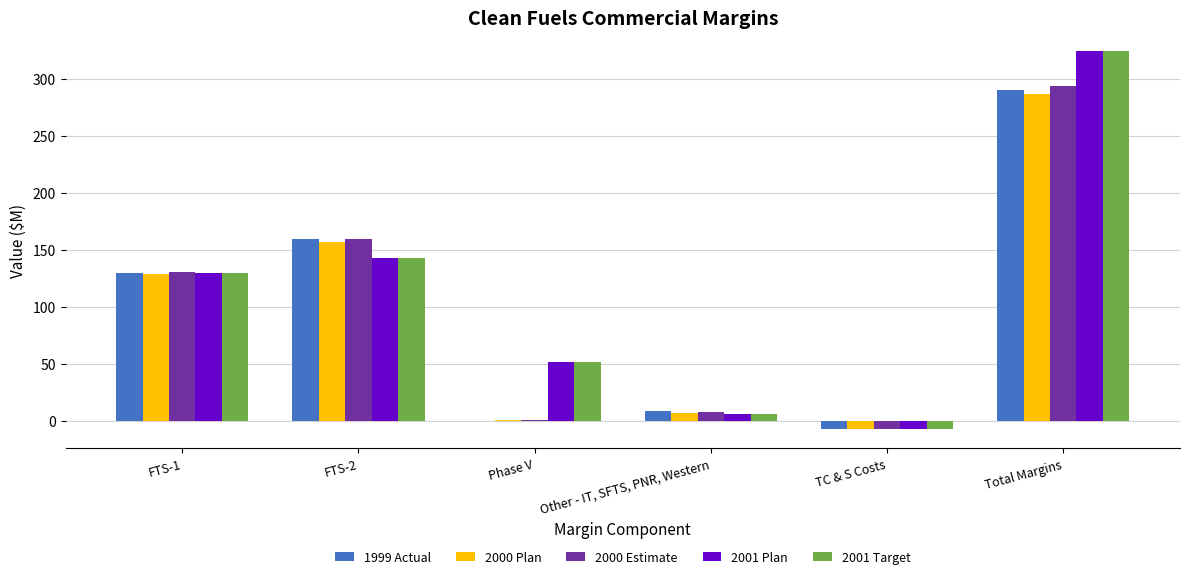

At which category is the sum across all series the highest?

Total Margins